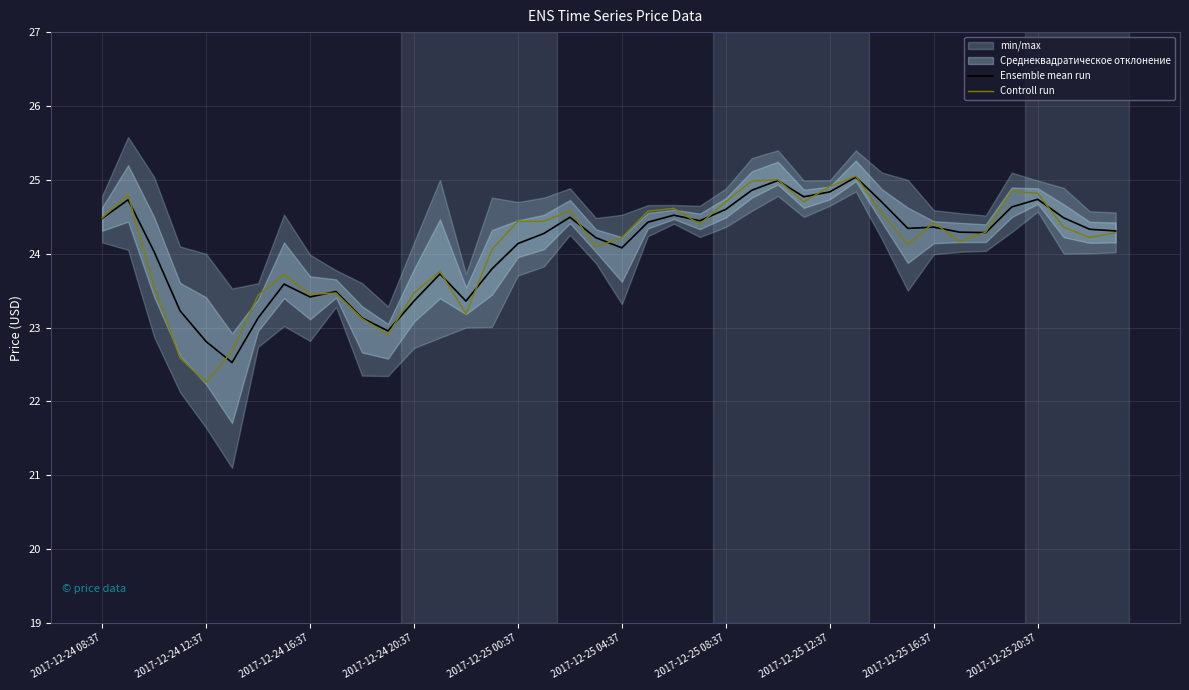

True or false: Controll run has a value of 15.8 at 2017-12-24 16:37.

False